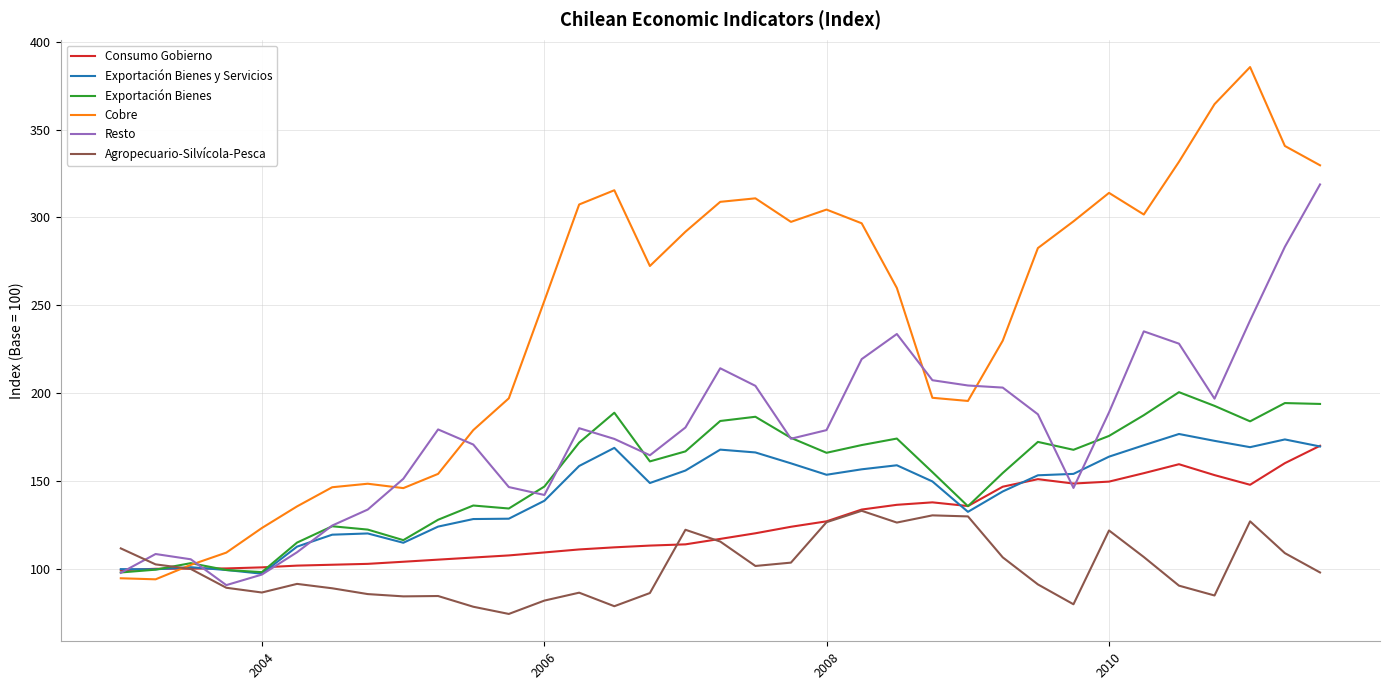

Which series has the largest range (max minus min)?

Cobre